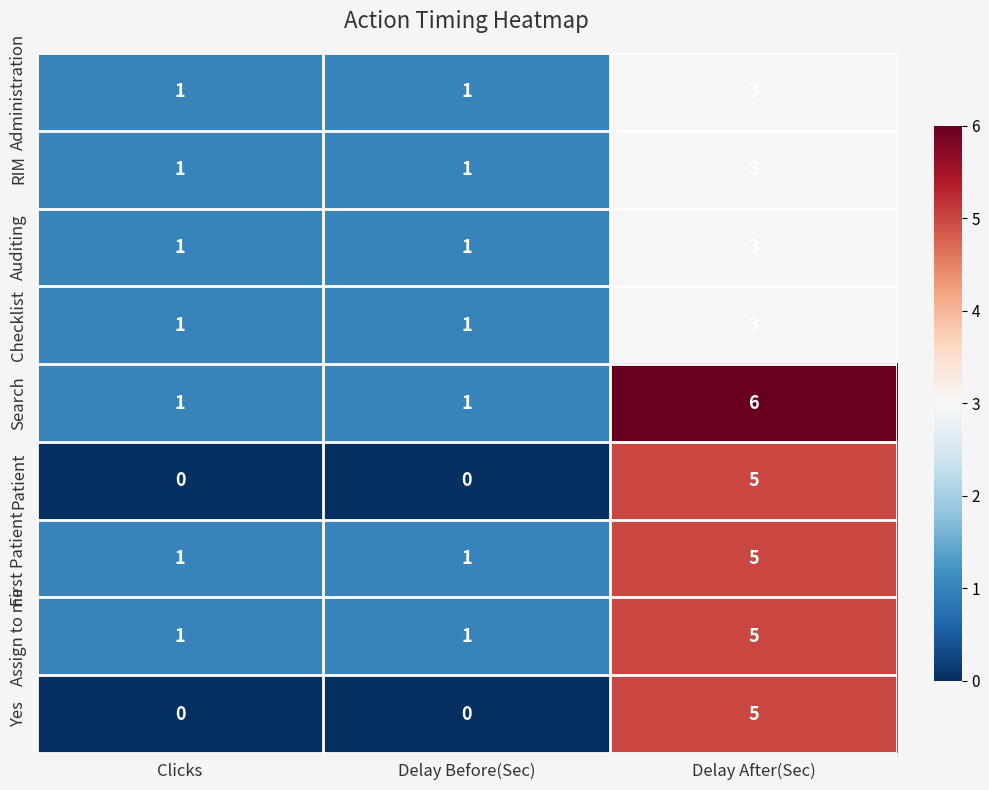

What is the spread (max minus min) of values at Delay After(Sec)?

3